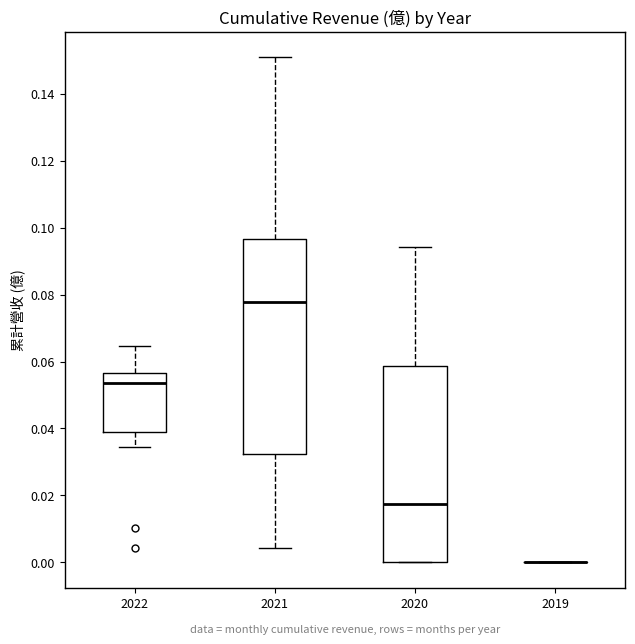

Where does the median line of the box at x = 2022 sit on the y-axis? The values are not printed on the chart, so give them approximately, as read against the axis.

0.054